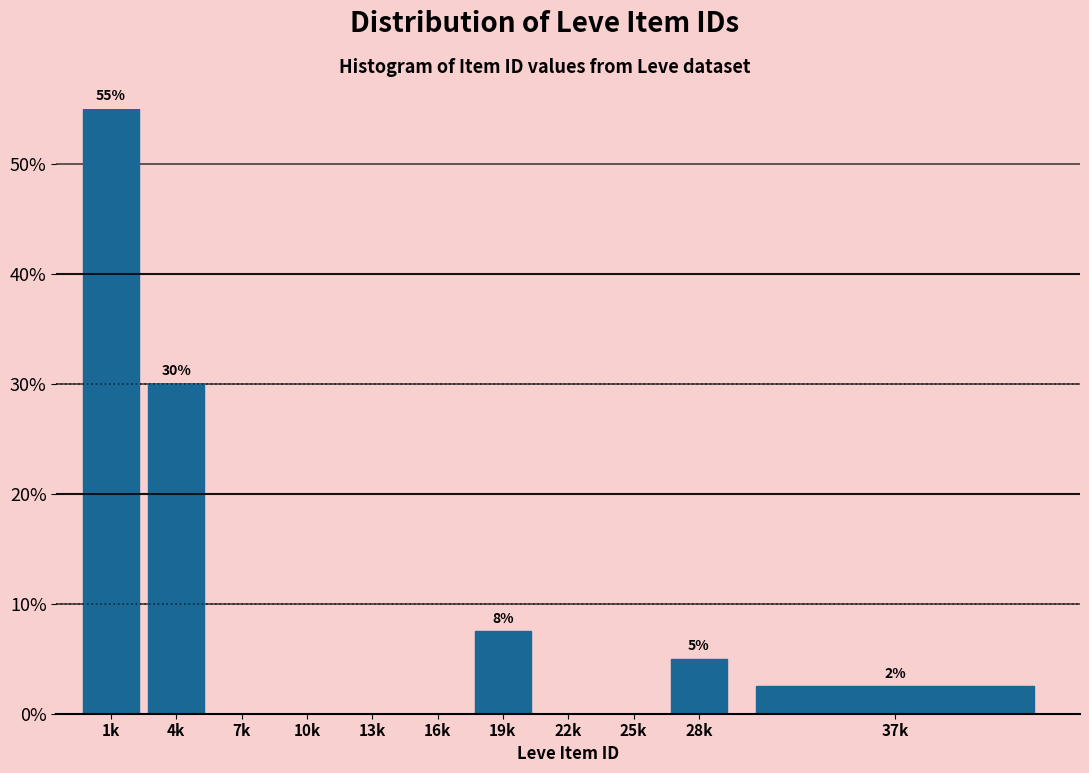

Reading left to right, transcribe all the data shown in this chart.

1k=55.0	4k=30.0	7k=0.0	10k=0.0	13k=0.0	16k=0.0	19k=7.5	22k=0.0	25k=0.0	28k=5.0	37k=2.5